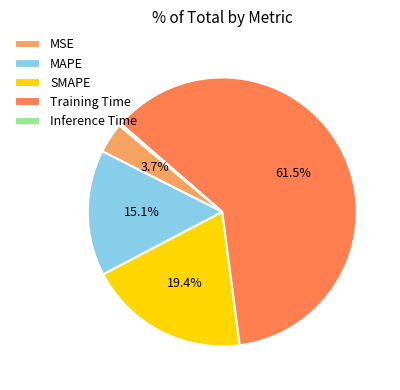

What is the ratio of the value at SMAPE to the value at Training Time?

0.3